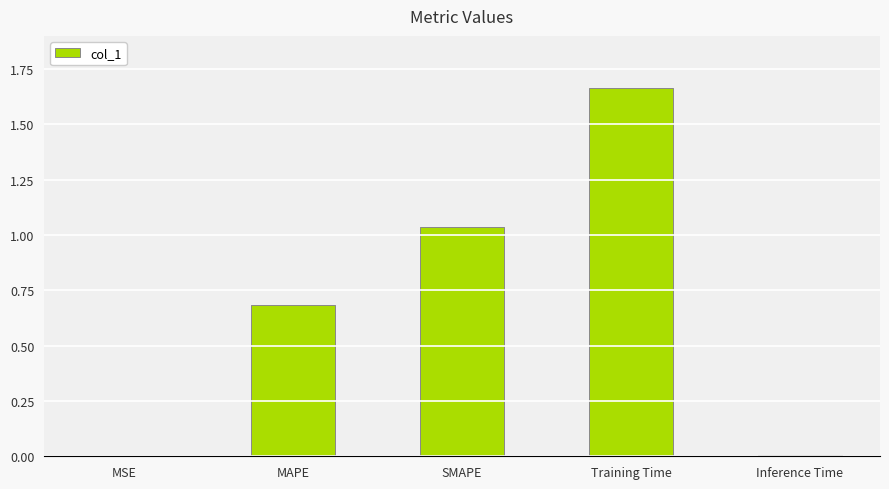

Which label corresponds to the largest value in the chart?

Training Time